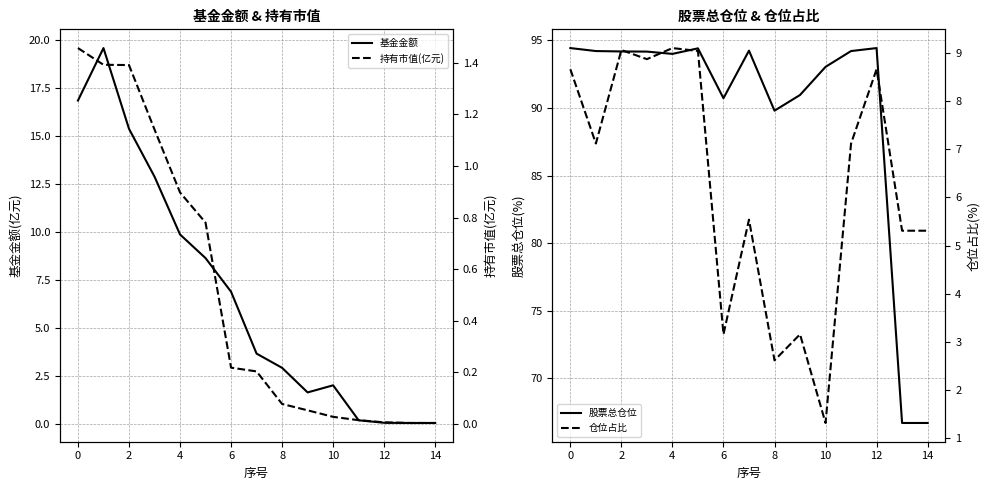

True or false: 基金金额 has more than 1 points higher than both neighbors.

True